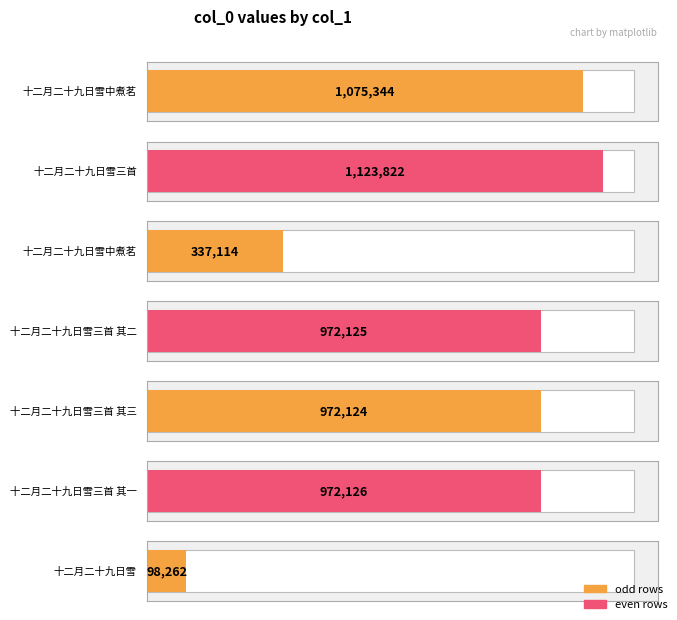

How many bars are there in total?

7